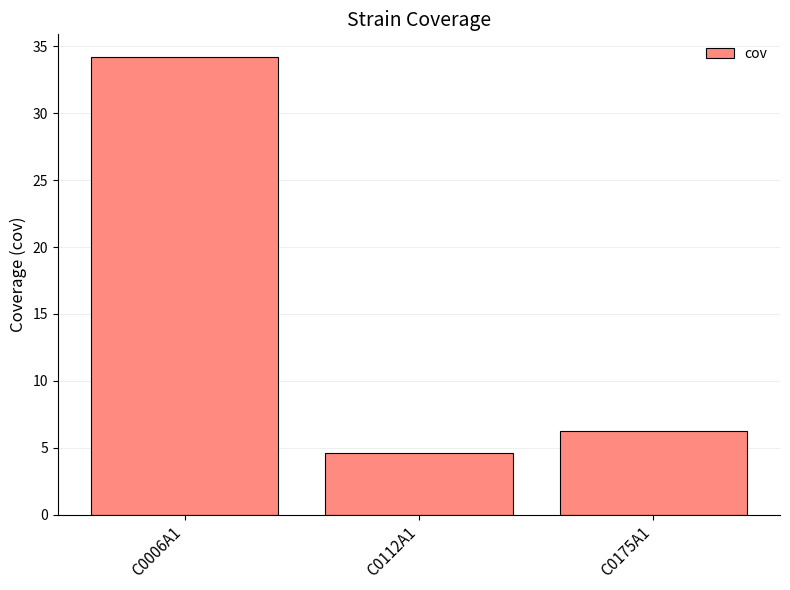

Reading left to right, extract all data points from this chart.

34.2	4.6	6.2